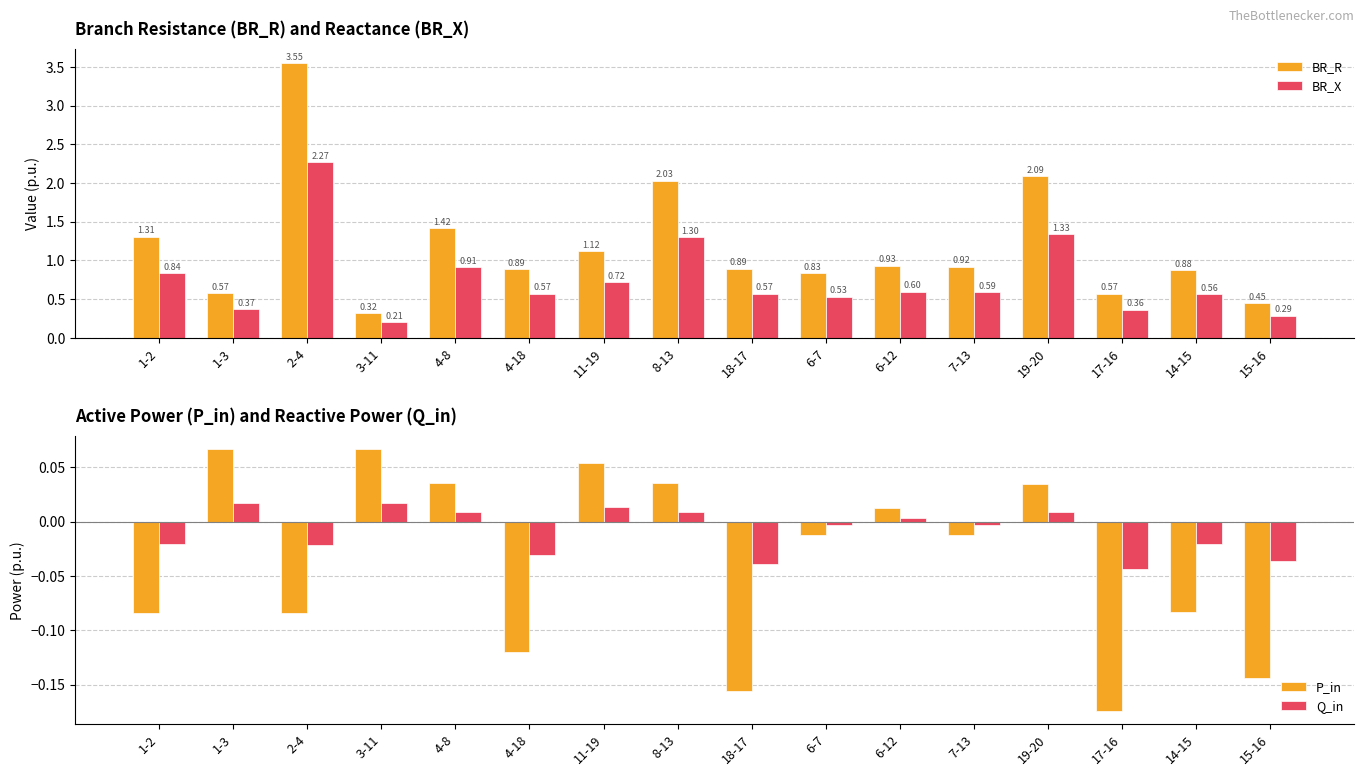

What position from the left is 18-17?

9